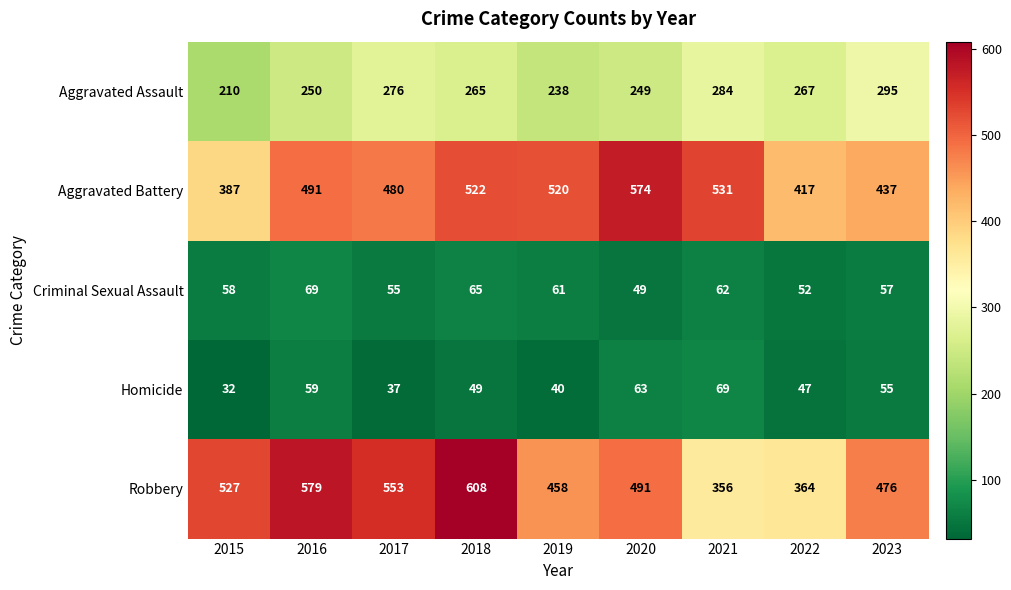

Is it true that Aggravated Battery equals 491 at 2016?

True